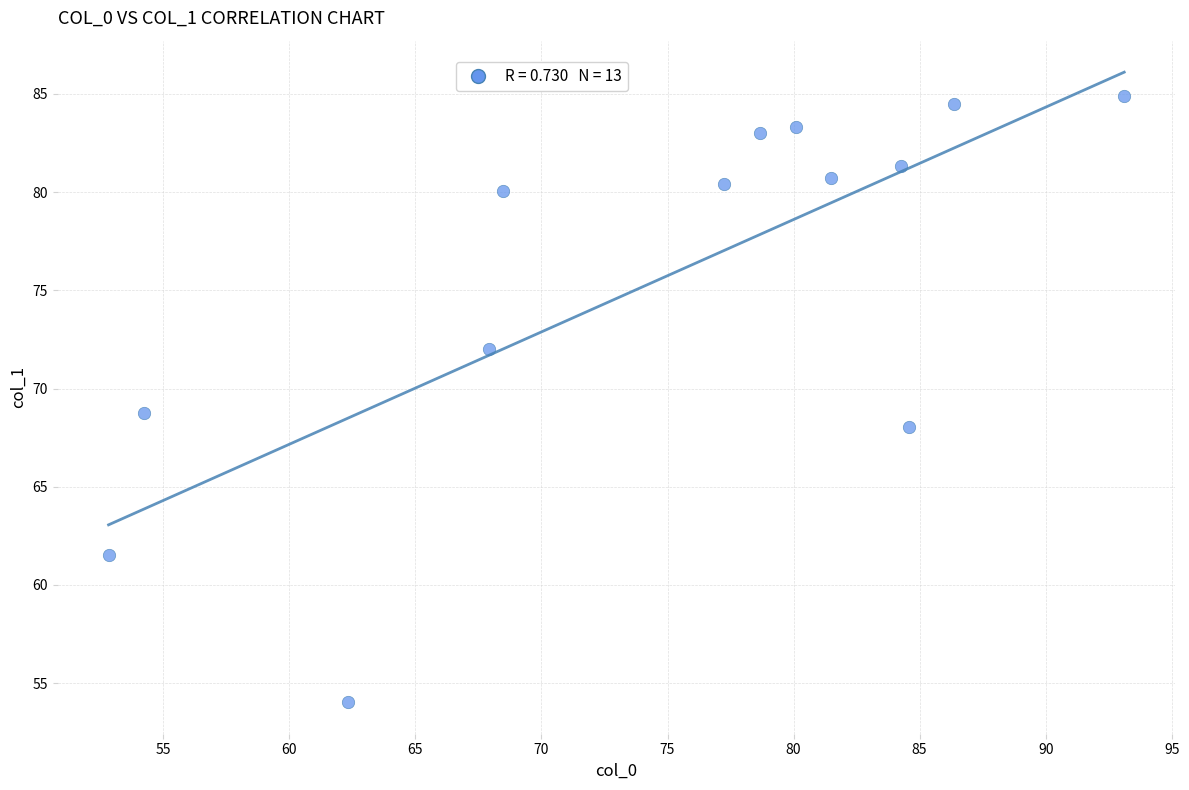

What is the range of X values (max minus min)?

40.3